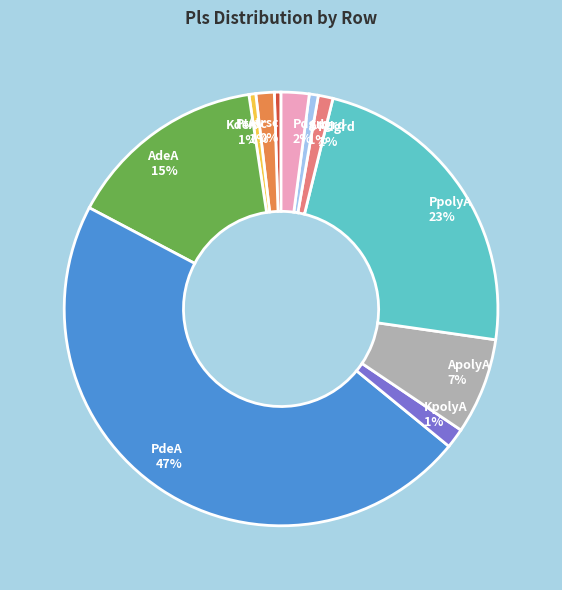

Which slice is the largest?

PdeA